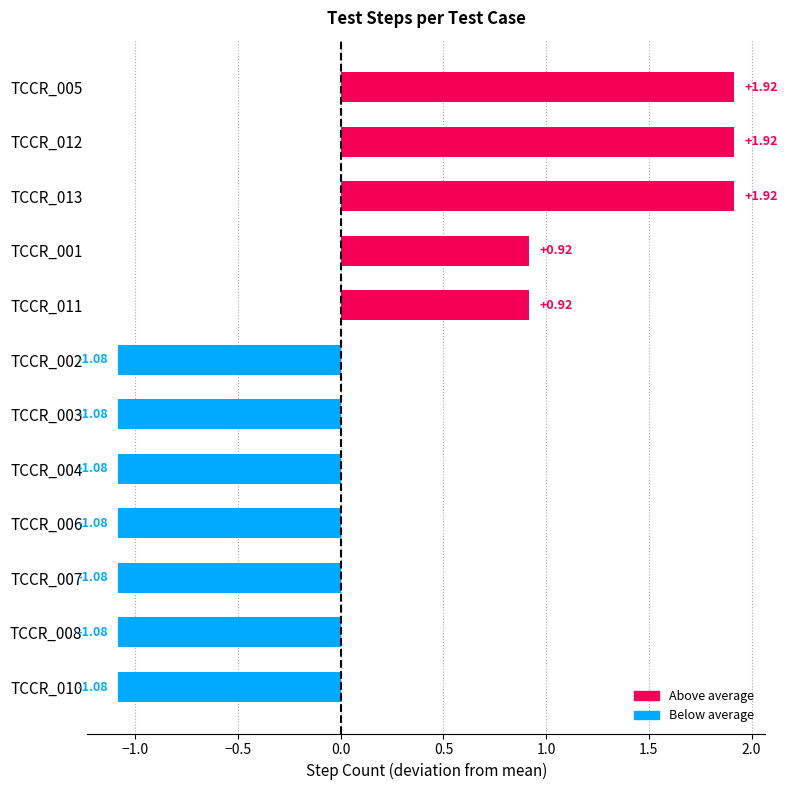

How many data points are less than -1?

7